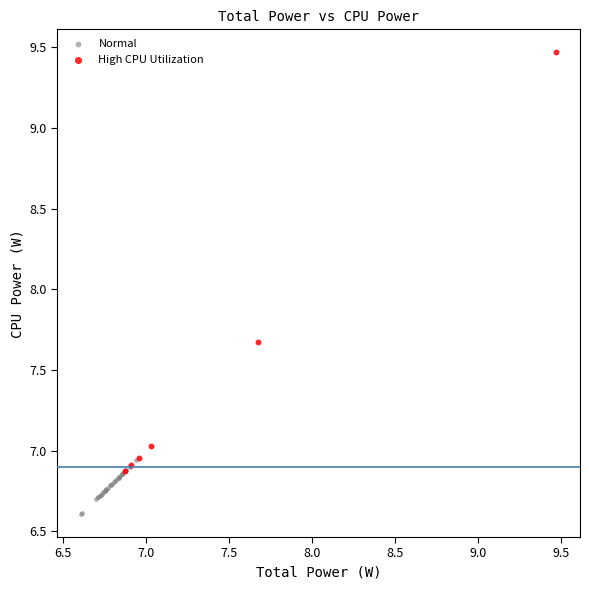

Which series has the widest spread of Y values?

High CPU Utilization